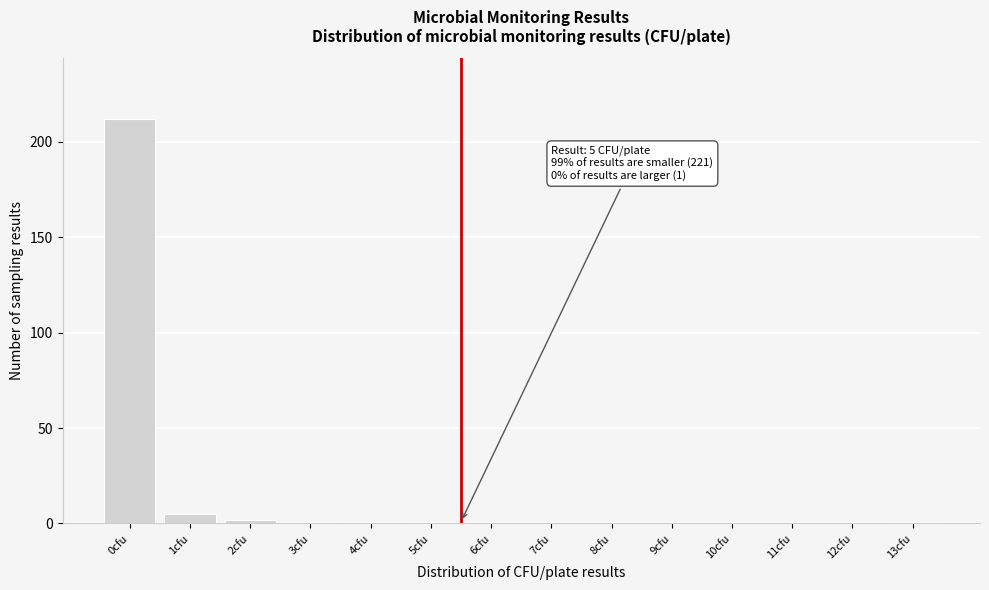

Reading left to right, extract all data points from this chart.

0cfu=212	1cfu=5	2cfu=2	3cfu=1	4cfu=1	5cfu=1	6cfu=0	7cfu=0	8cfu=0	9cfu=0	10cfu=0	11cfu=0	12cfu=0	13cfu=1